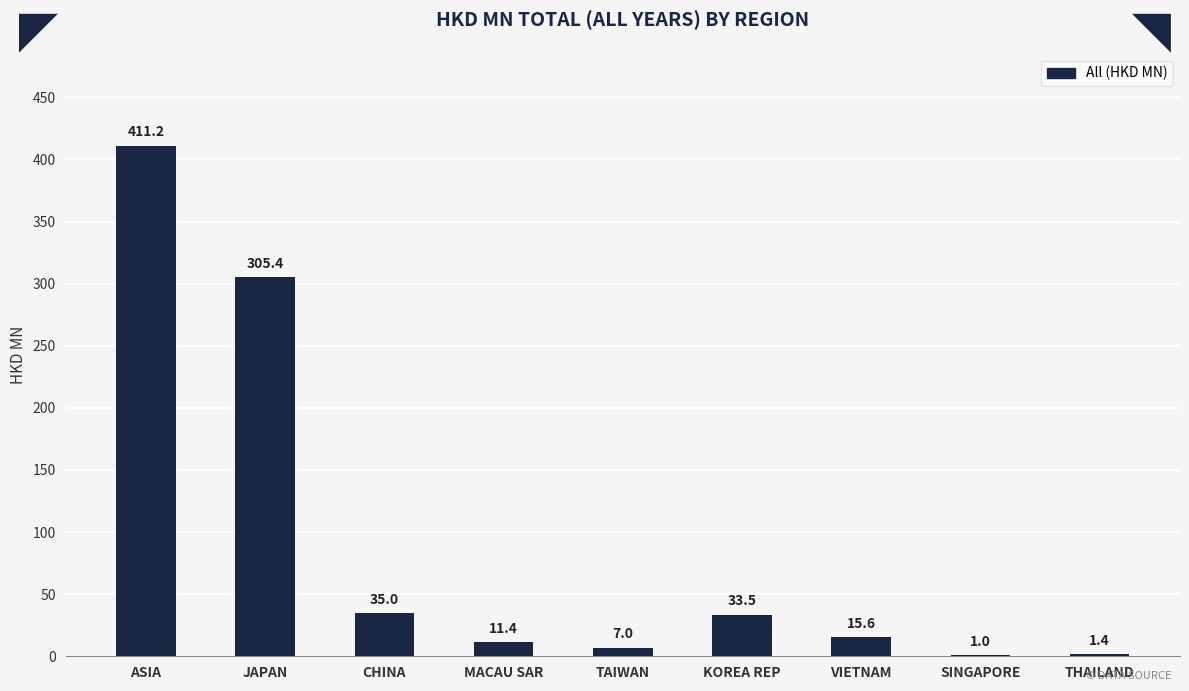

What is the sum of the values at ASIA and JAPAN?

716.6